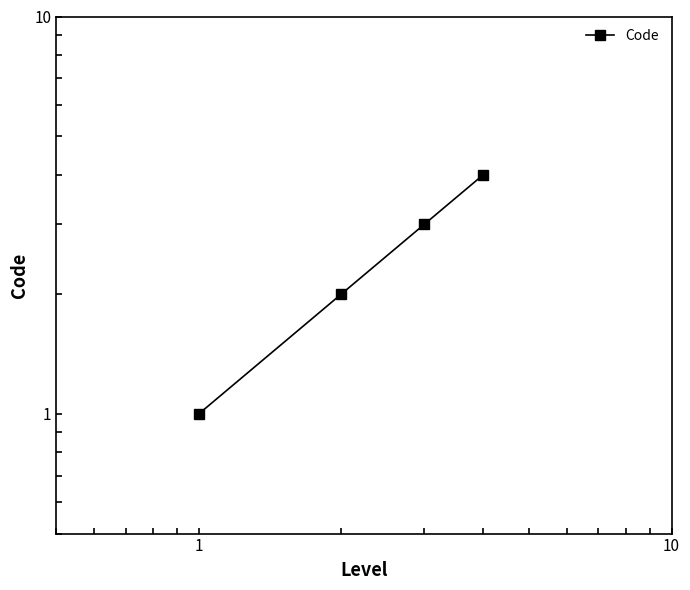

What is the difference between the second highest and second lowest values?

1